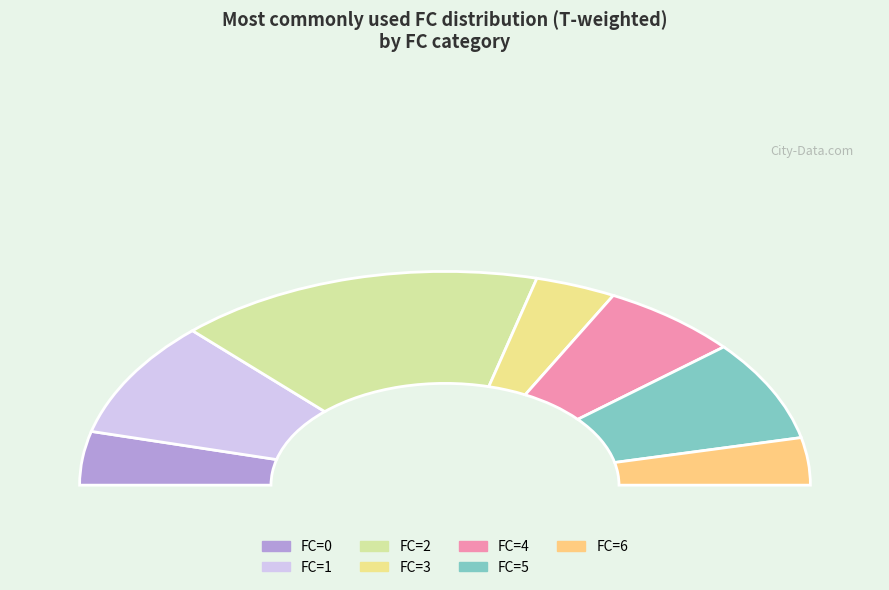

What is the total percentage of 2 and 1?

61.1%